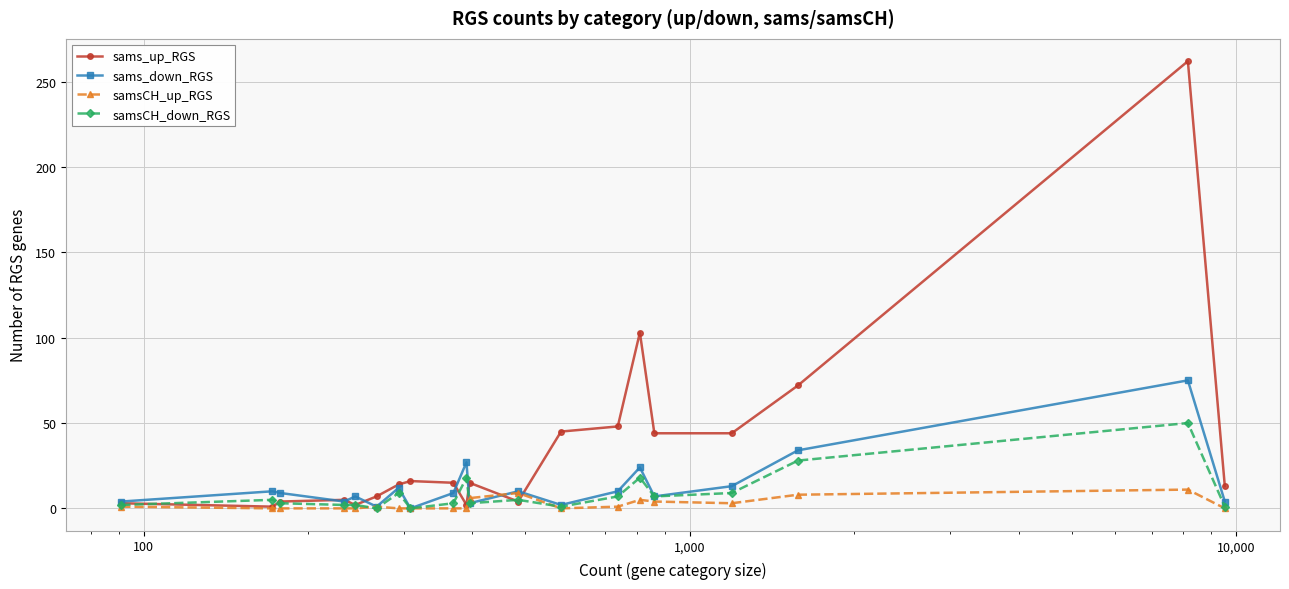

What is the greatest value displayed?

262